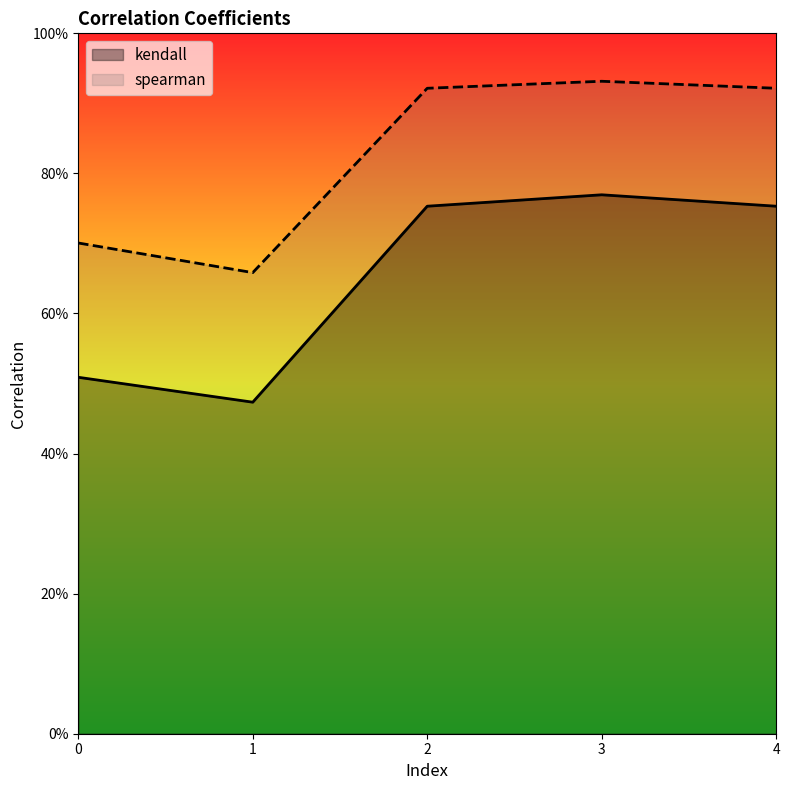

Which series has the largest range (max minus min)?

kendall